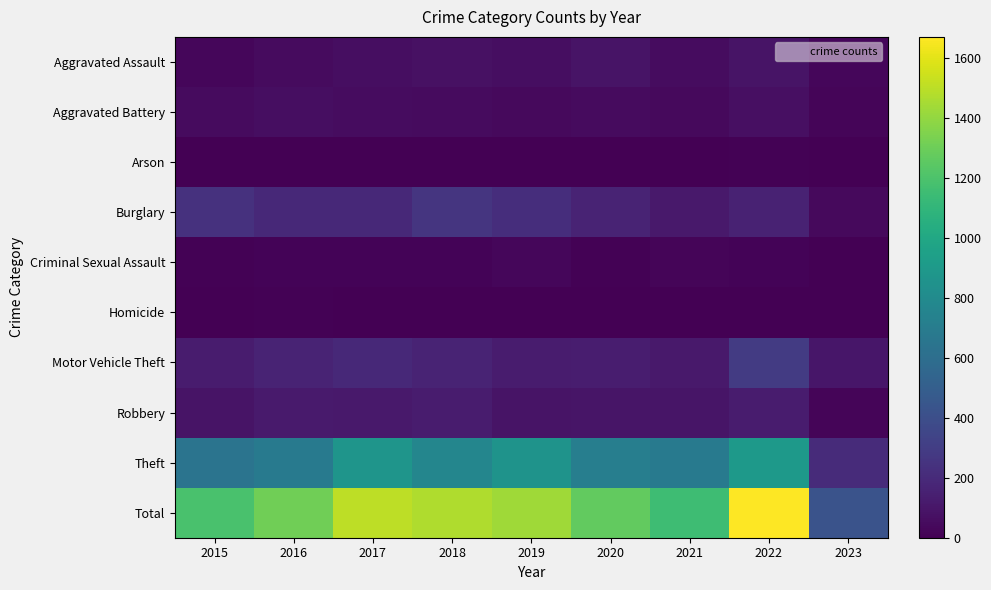

Which has a higher value, 2018 or 2016?

2018